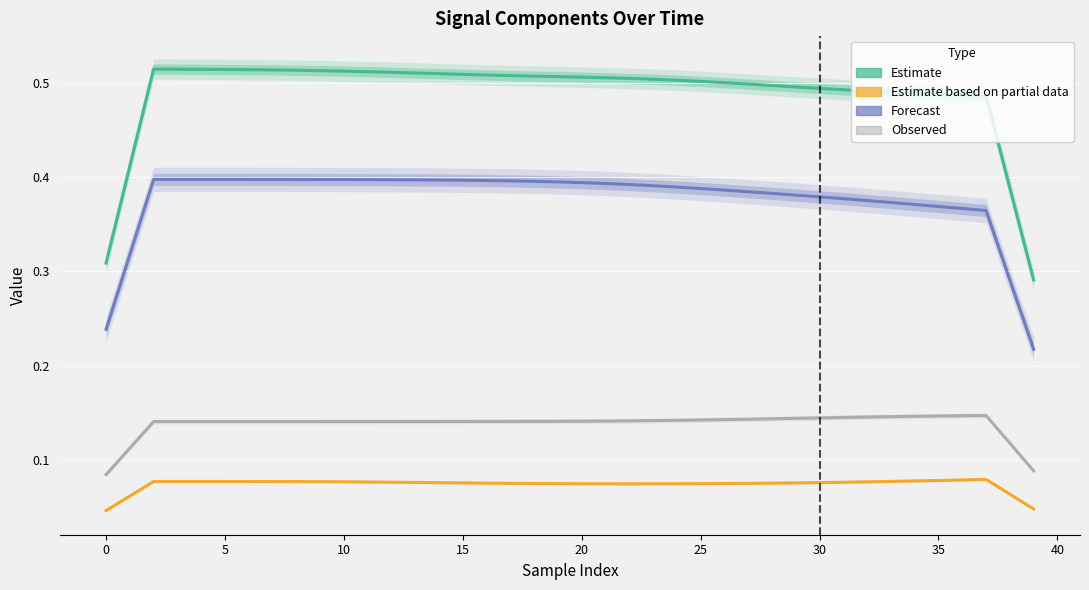

What is the average value of the Estimate series?

0.5